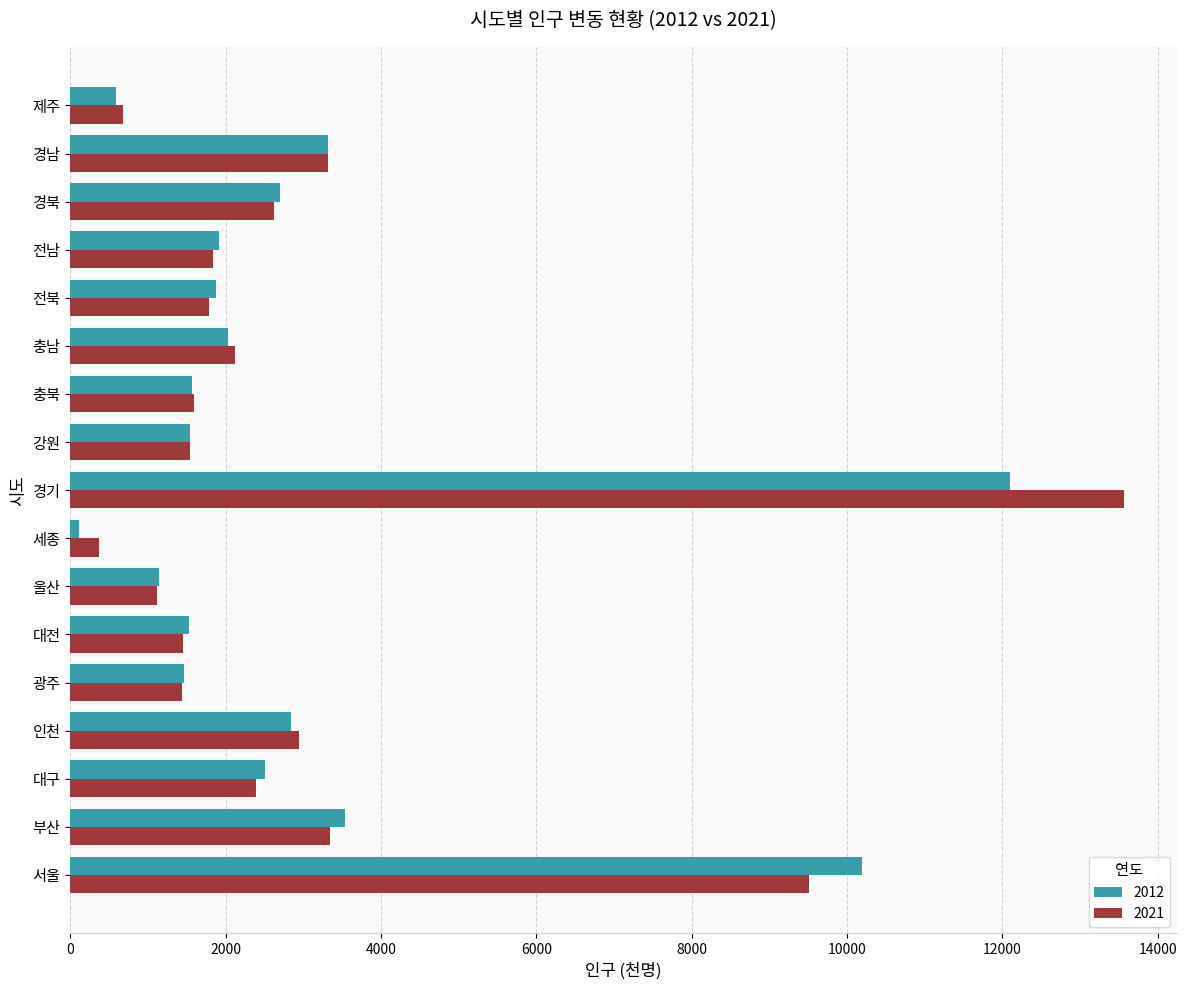

At which label does 2012 reach its minimum?

세종